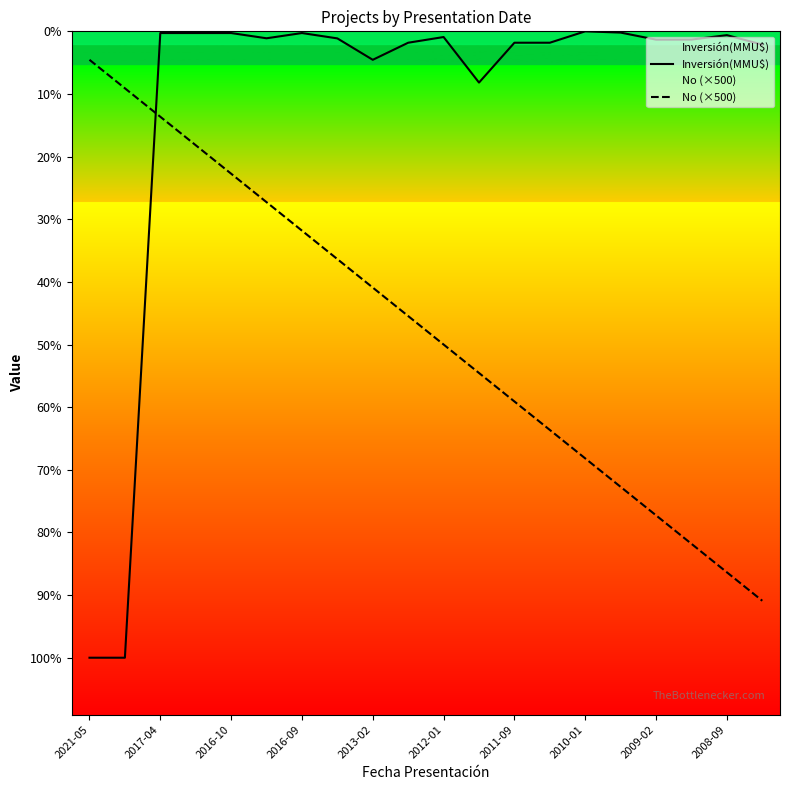

Between 2010-01 and 16, which series saw the biggest shift?

No (×500)